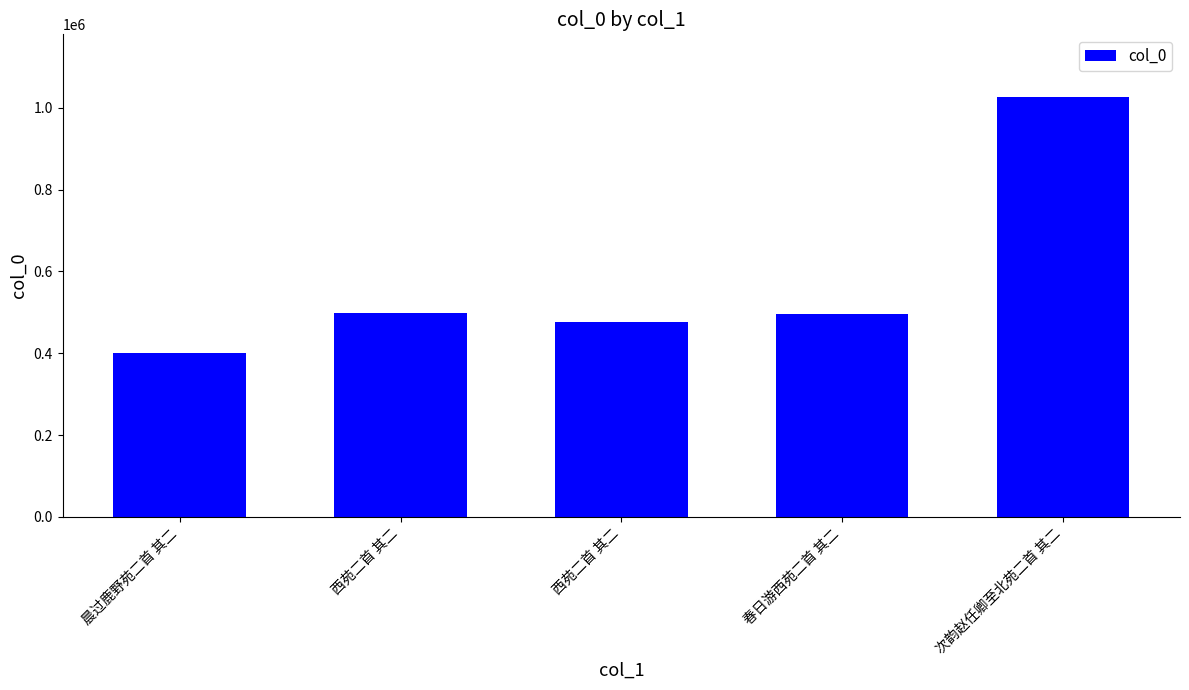

What is the greatest value displayed?

1025381